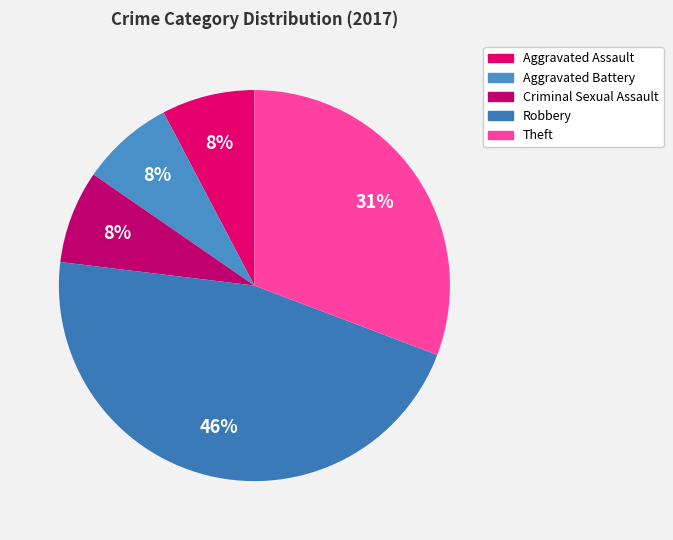

How many segments does this pie chart have?

5